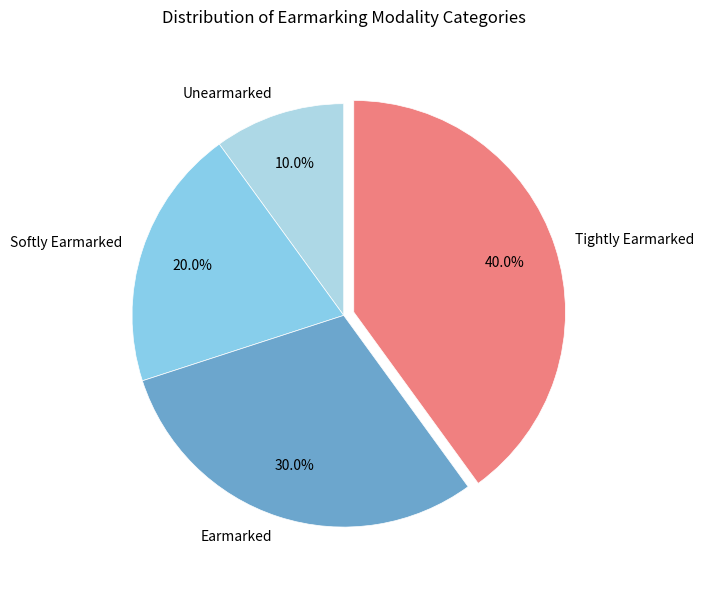

To the nearest percent, what percentage of the pie is Softly Earmarked?

20%